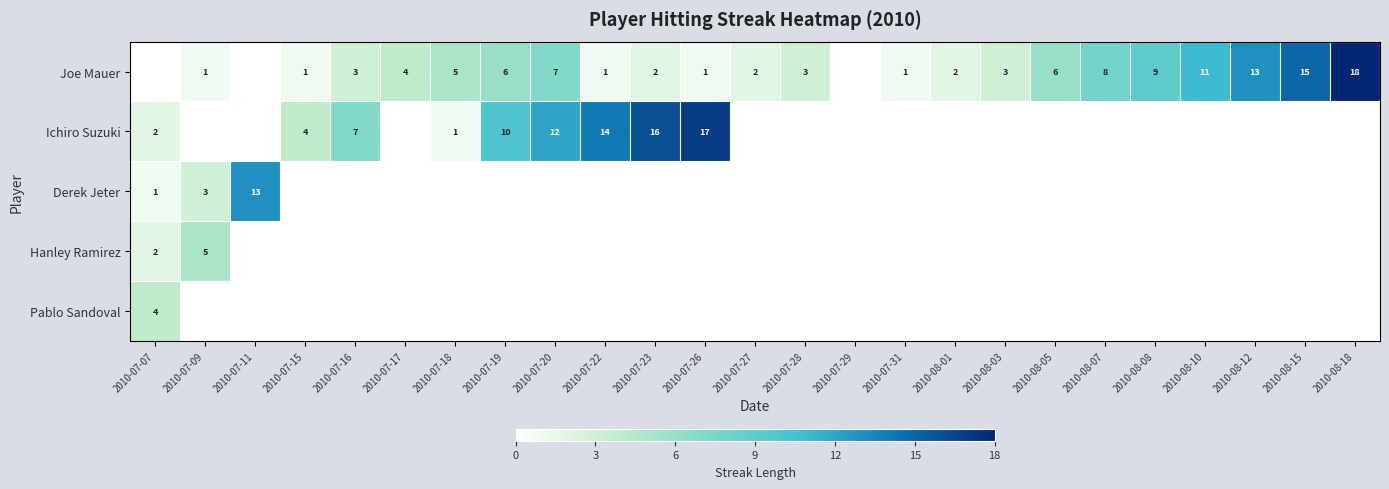

The Ichiro Suzuki series shows 17 at 2010-07-26. True or false?

True